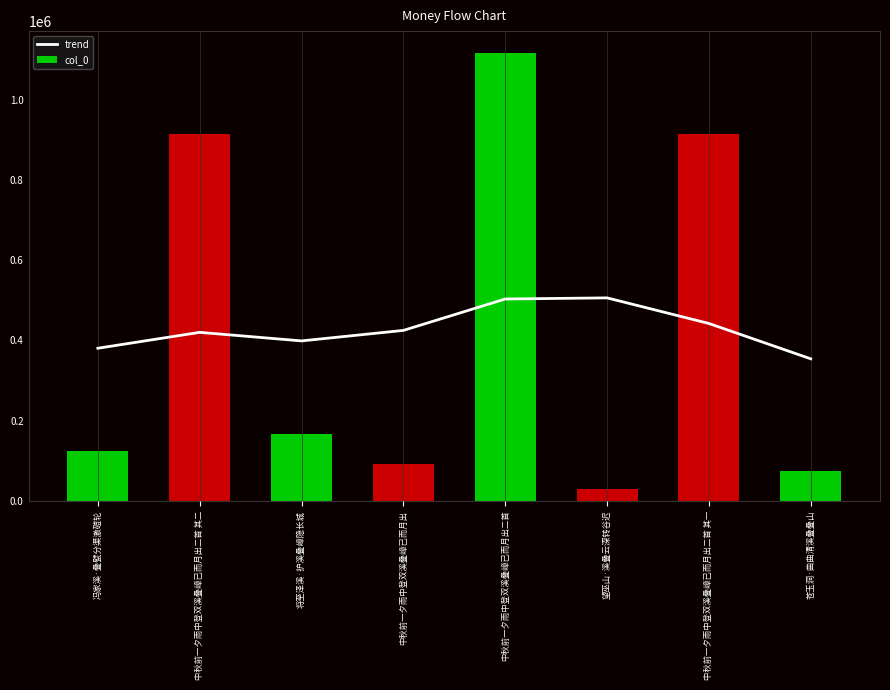

List the series in order of their peak value, lowest first.

trend, col_0